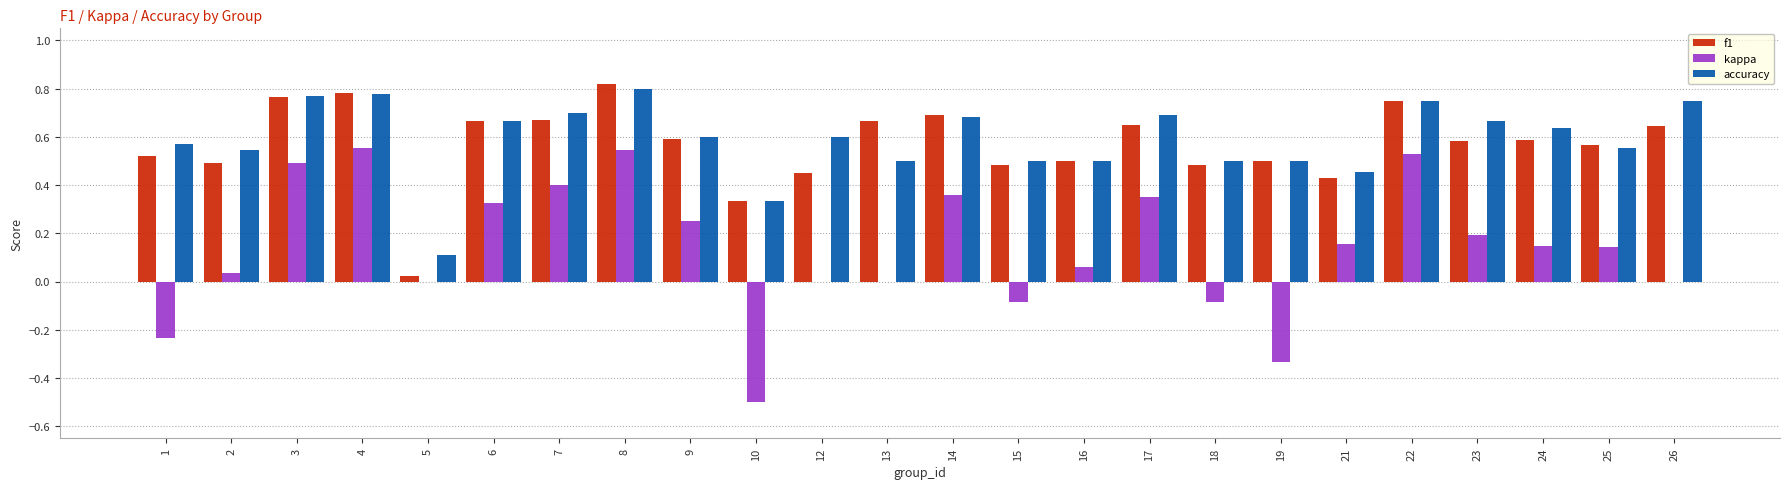

What is the sum of the accuracy values at 6 and 1?

1.2